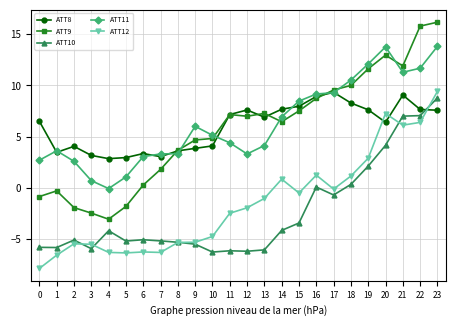

What is the sum of all ATT12 values?

-36.2